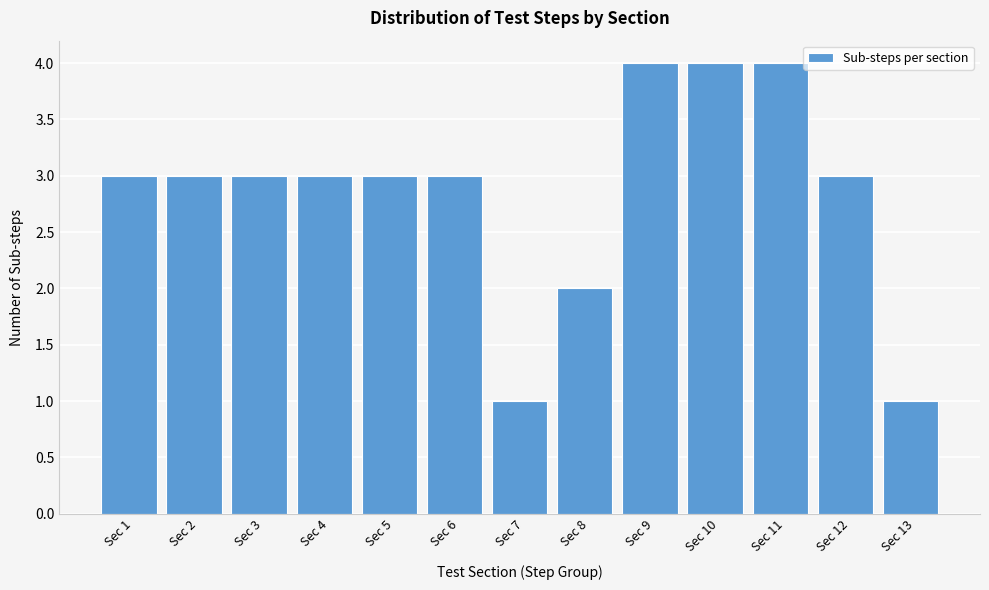

Reading left to right, transcribe all the data shown in this chart.

3	3	3	3	3	3	1	2	4	4	4	3	1